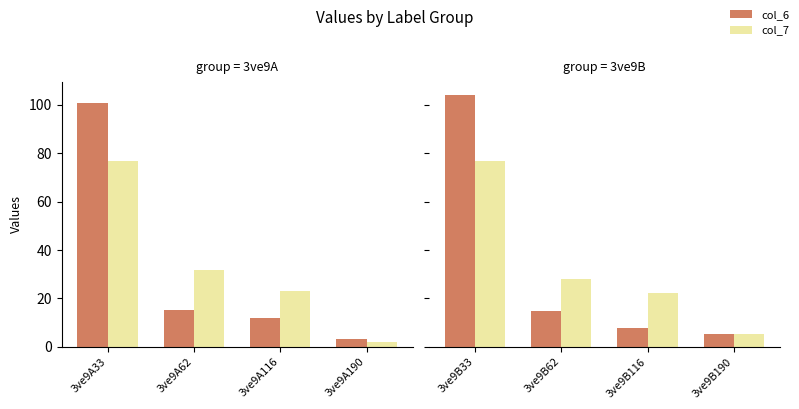

Which category has the highest value in the col_7 series?

3ve9B33